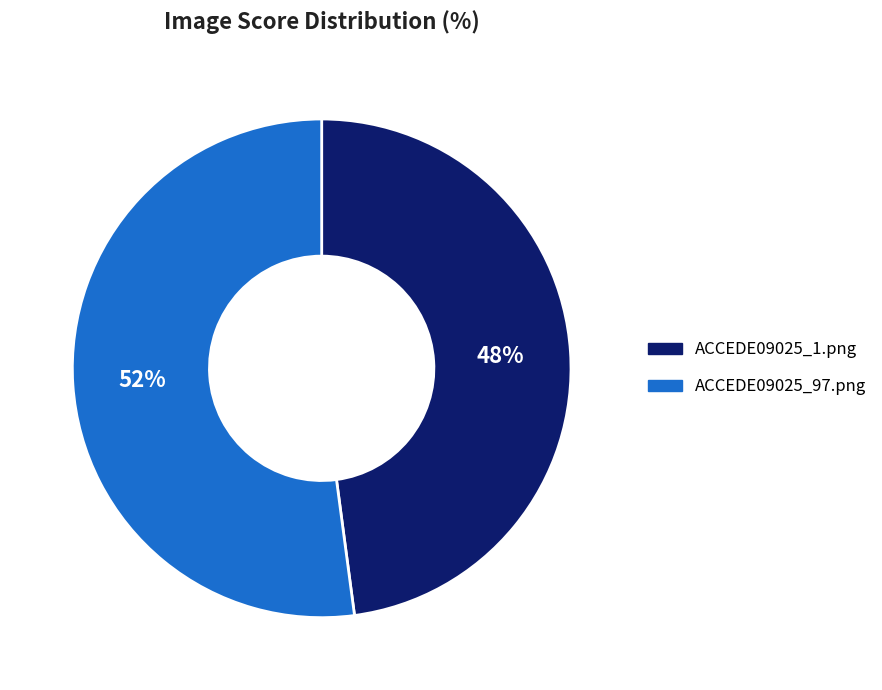

How many slices are in this pie chart?

2